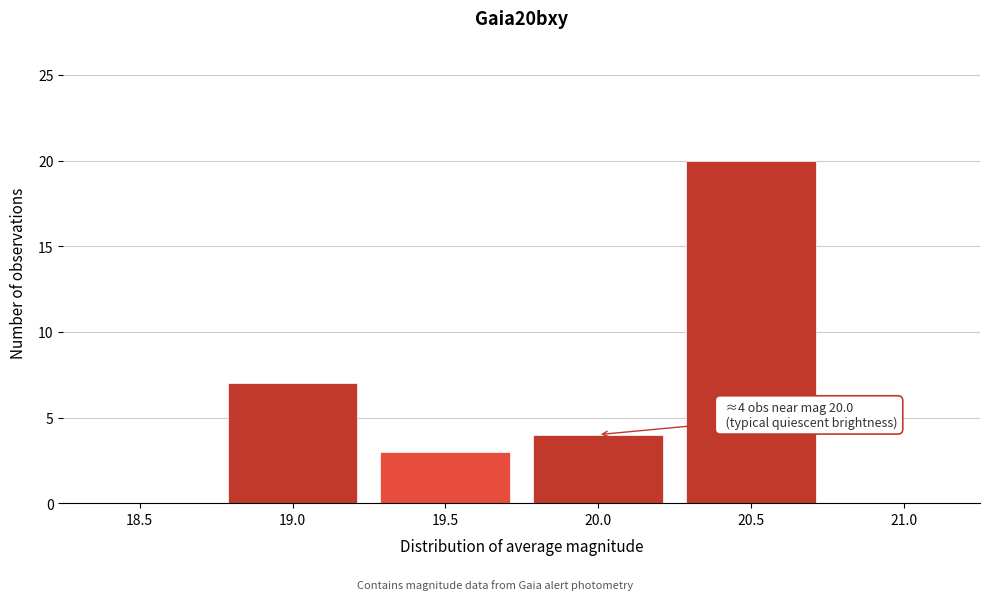

Reading left to right, what are all the values shown in this chart?

18.5=0	19.0=7	19.5=3	20.0=4	20.5=20	21.0=0